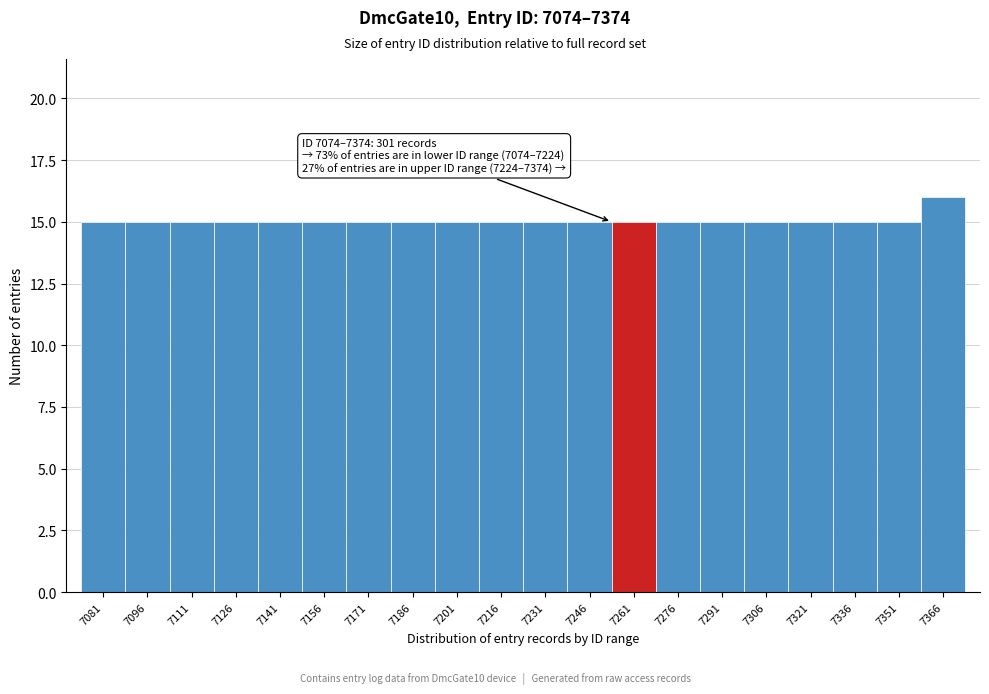

Over which range of the x-axis is the bar tallest?

7359 to 7374